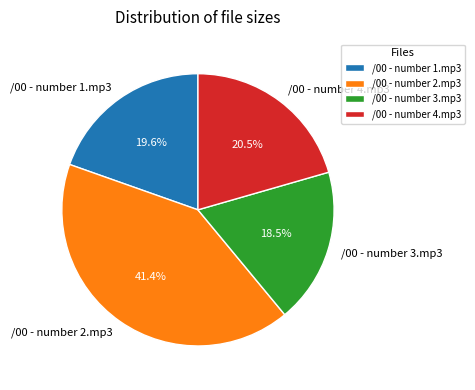

Is it true that /00 - number 1.mp3 is 20% of the pie?

True